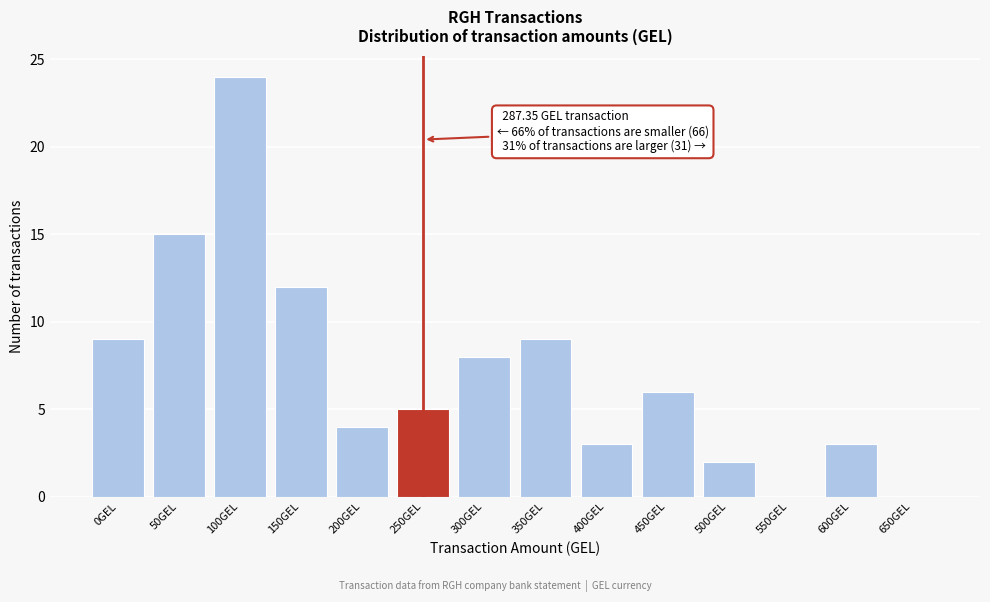

Reading left to right, transcribe all the data shown in this chart.

0GEL=9	50GEL=15	100GEL=24	150GEL=12	200GEL=4	250GEL=5	300GEL=8	350GEL=9	400GEL=3	450GEL=6	500GEL=2	550GEL=0	600GEL=3	650GEL=0